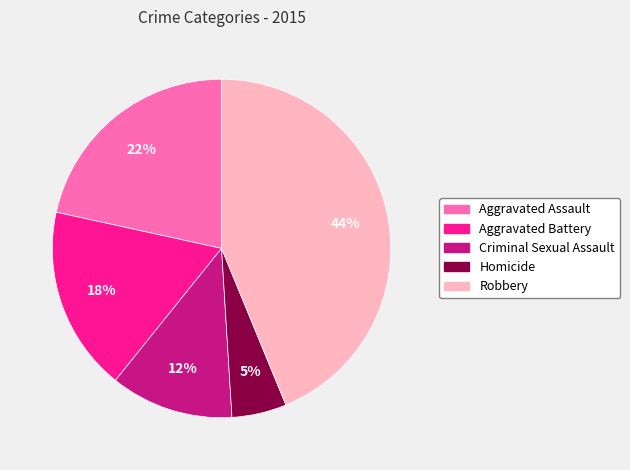

How many segments does this pie chart have?

5